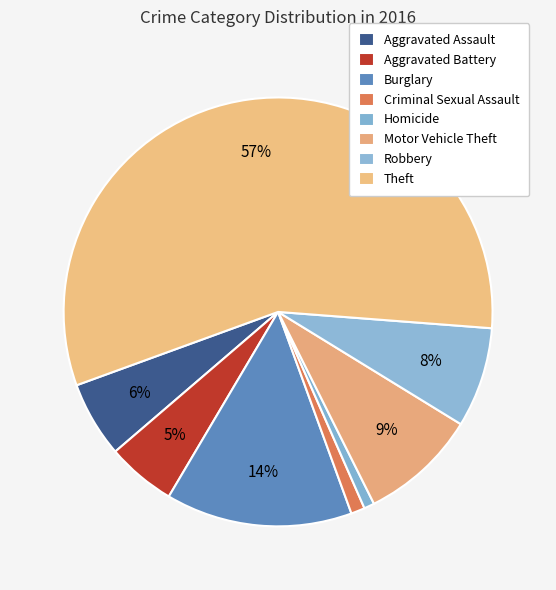

Between Motor Vehicle Theft and Burglary, which is larger?

Burglary